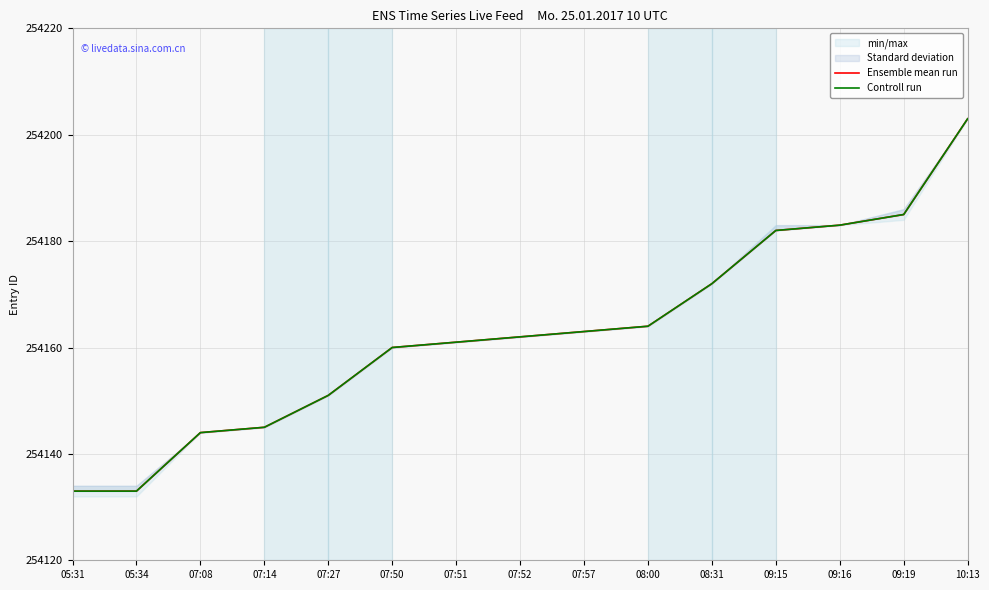

At how many categories does at least one series exceed 254166?

5